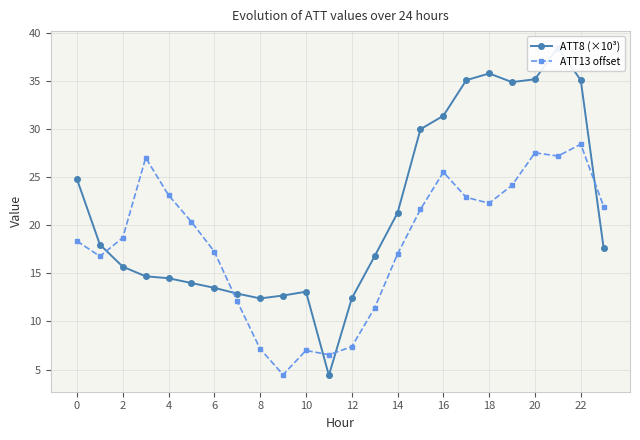

At how many categories does at least one series exceed 35?

5